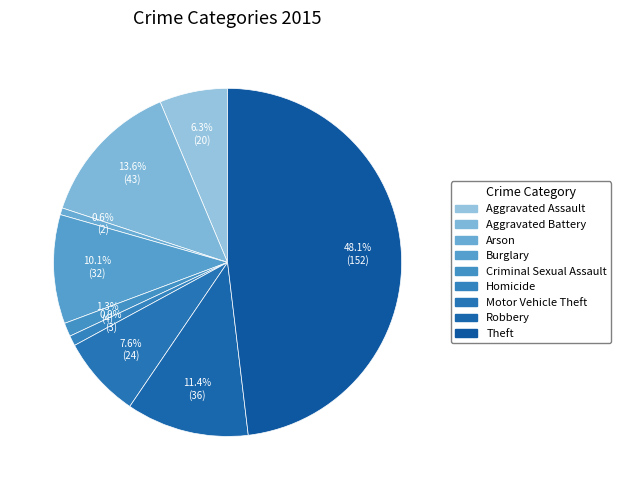

Which has a higher value, Robbery or Aggravated Assault?

Robbery